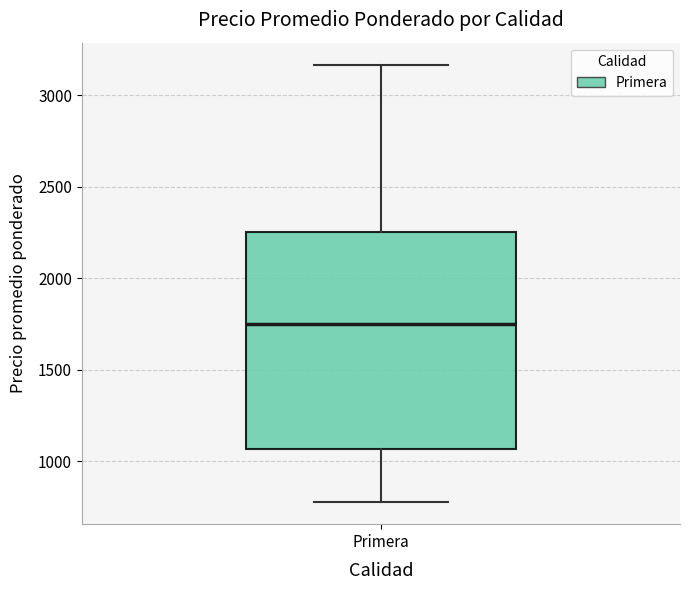

Read this box plot against the y-axis: the position of the median line, the range covered by the box, and the ends of both whiskers. The values are not printed on the chart, so give them approximately, as read against the axis.

median 1750, box 1050 to 2250, whiskers 800 to 3150